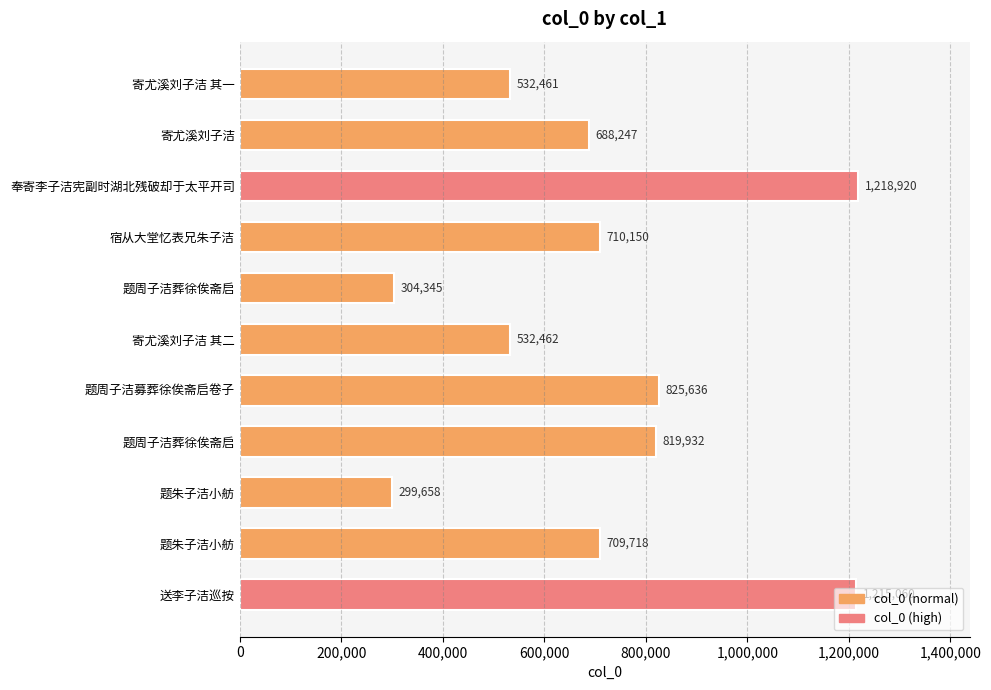

What is the minimum value shown in the chart?

299658